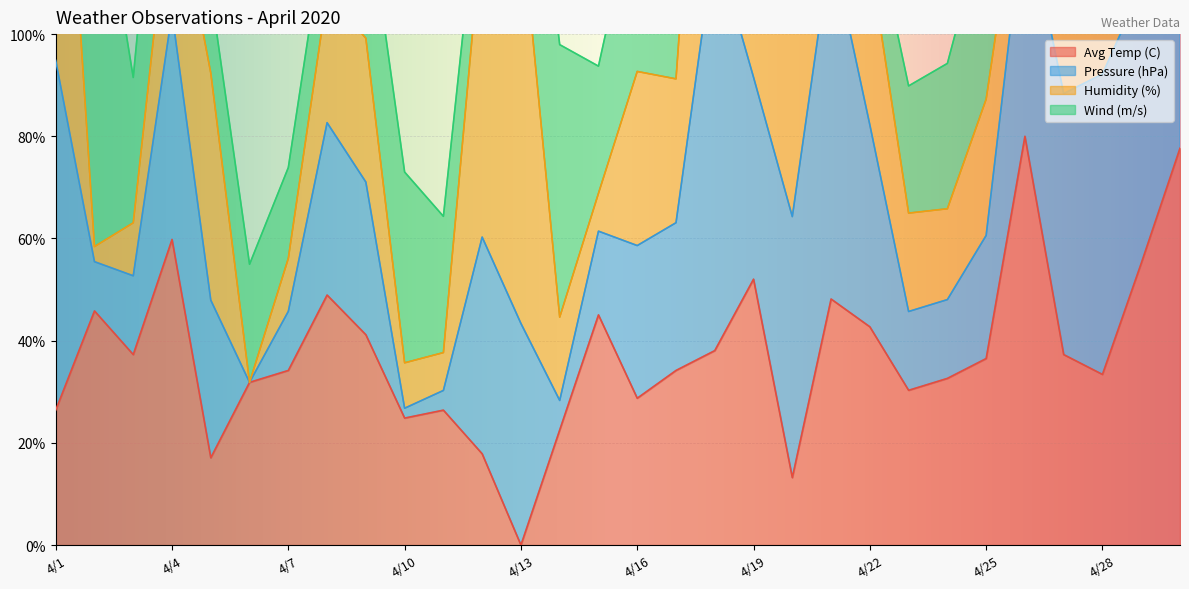

At which label is Pressure (hPa) closest to 114?

4/22